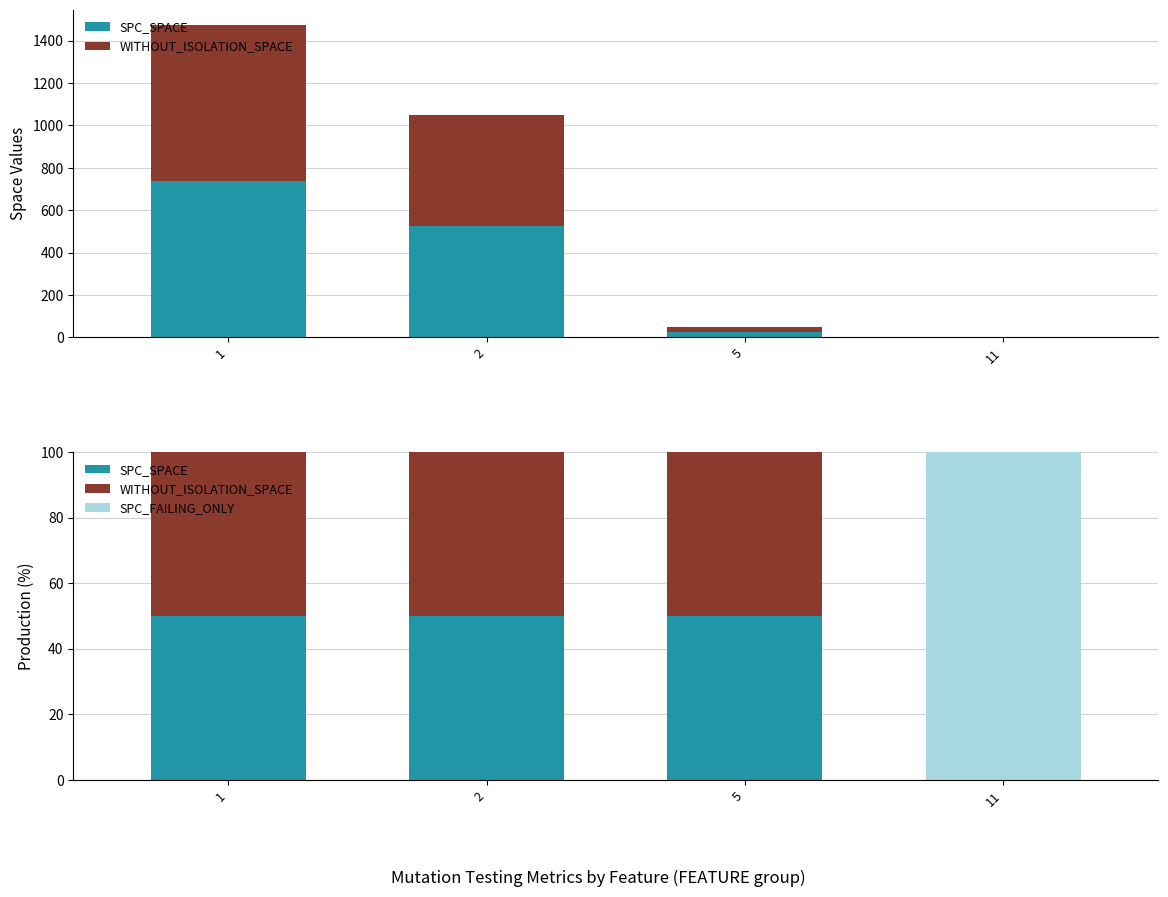

List the series in order of their peak value, lowest first.

SPC_SPACE, WITHOUT_ISOLATION_SPACE, SPC_FAILING_ONLY